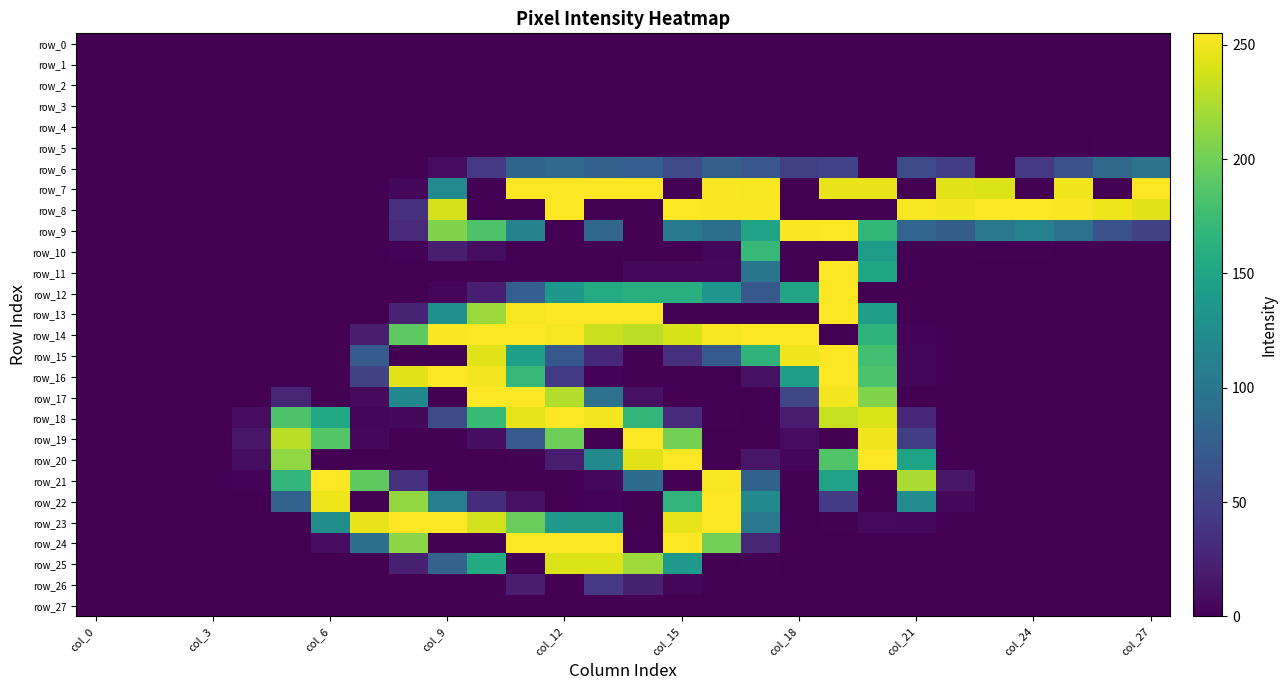

What is the difference between the second highest and minimum values in the row_24 series?

255